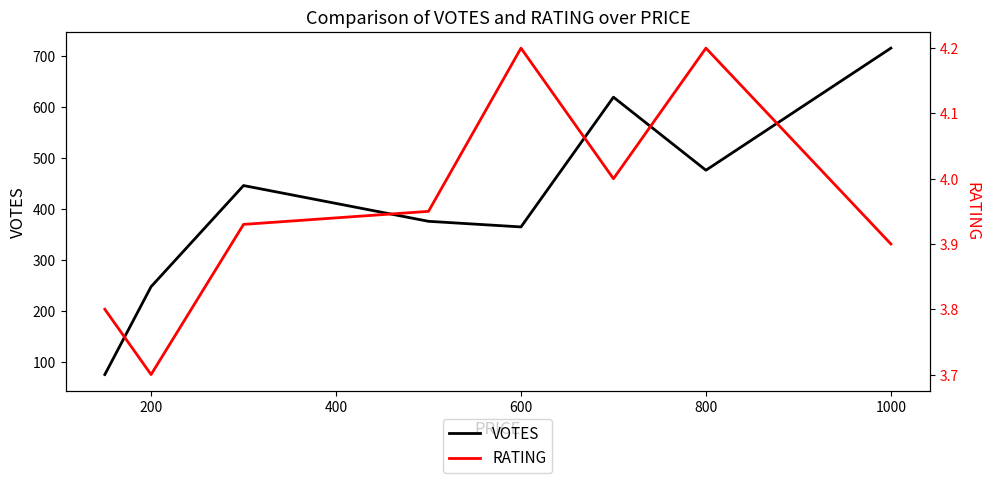

Is it true that VOTES equals 365 at 600?

True